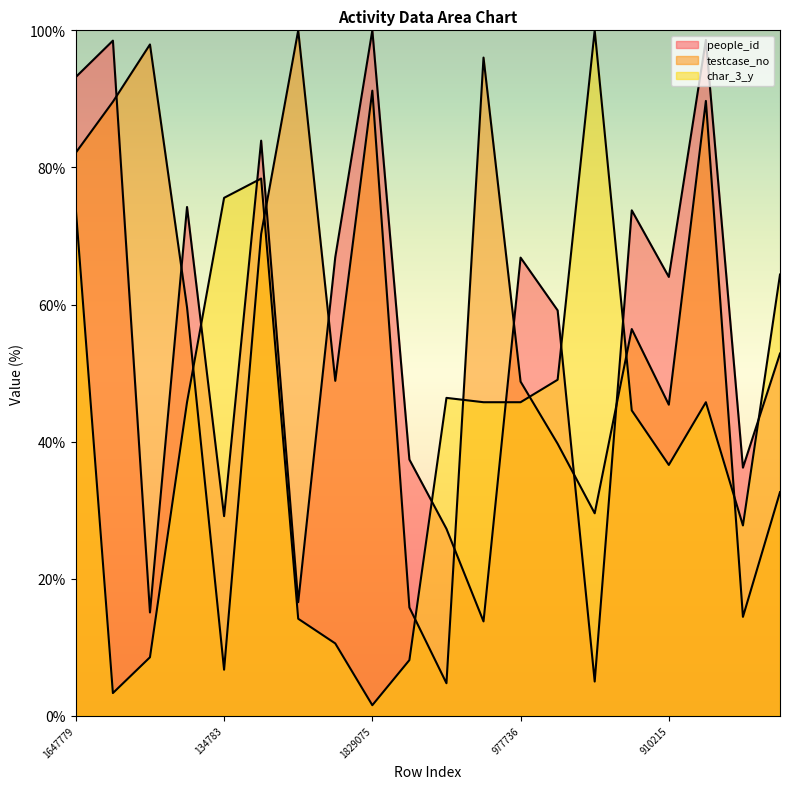

How many lines are shown in the chart?

3